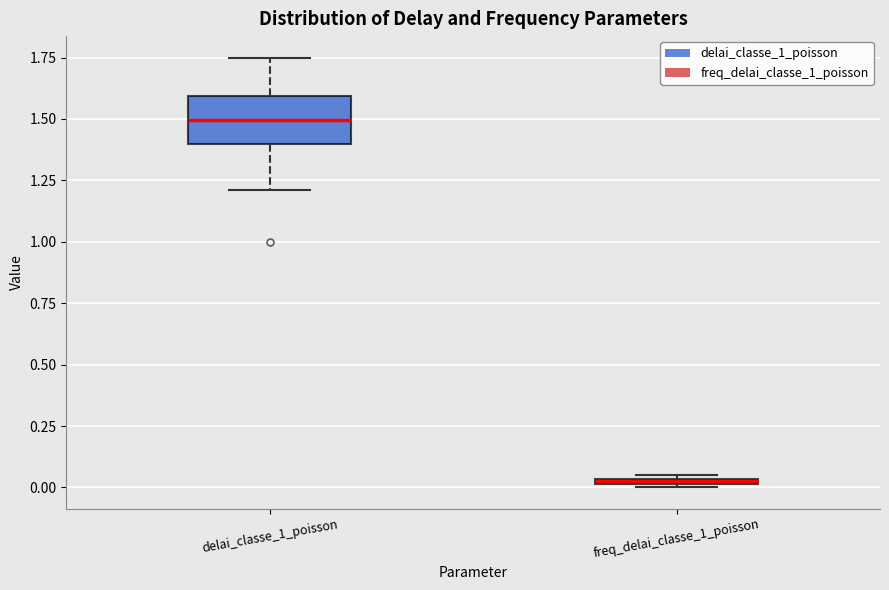

Which box is the tallest, from its lower edge to its upper edge?

delai_classe_1_poisson